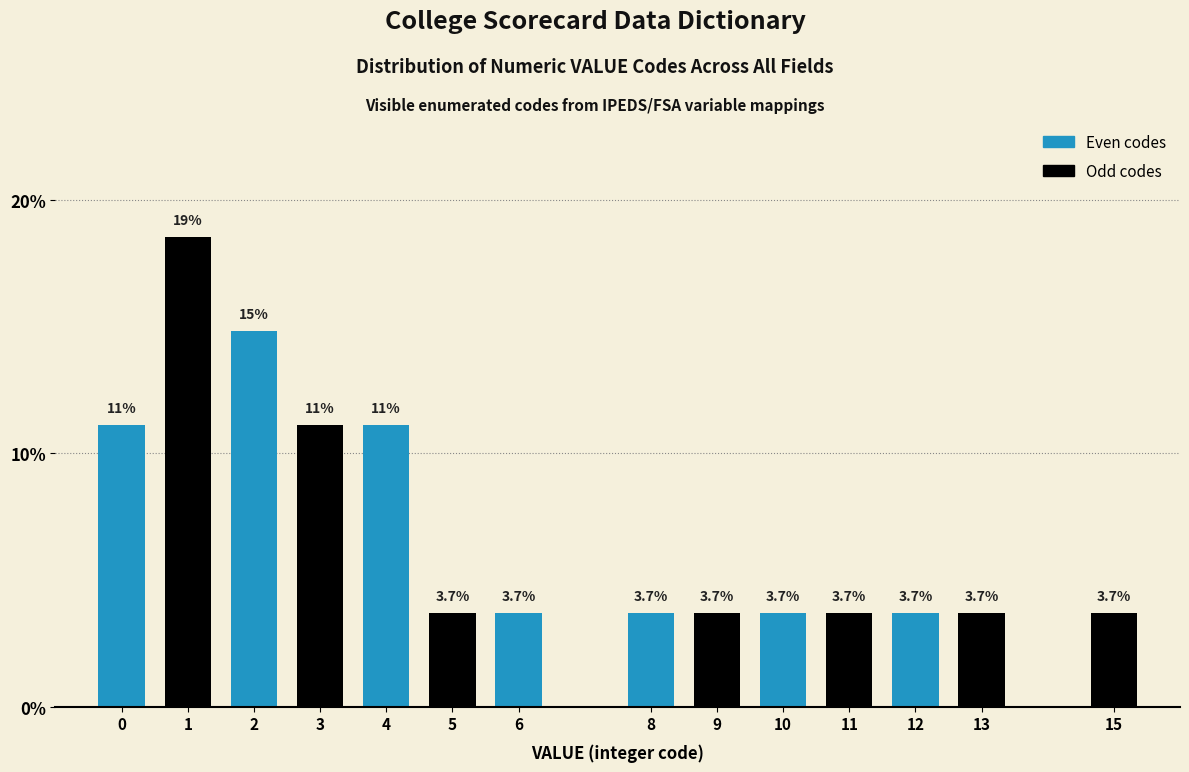

Reading left to right, extract all data points from this chart.

0=11.1	1=18.5	2=14.8	3=11.1	4=11.1	5=3.7	6=3.7	8=3.7	9=3.7	10=3.7	11=3.7	12=3.7	13=3.7	15=3.7